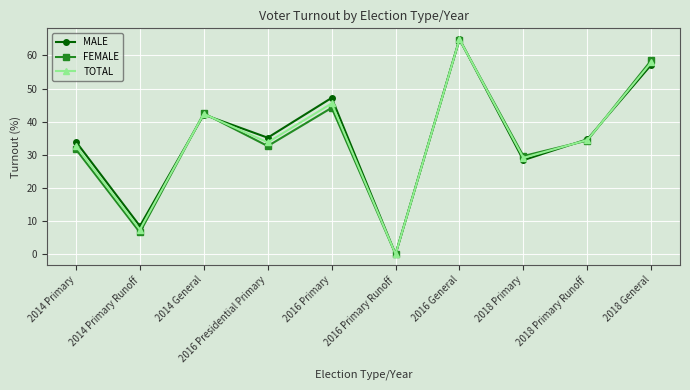

True or false: MALE has more than 1 interior local peaks.

True